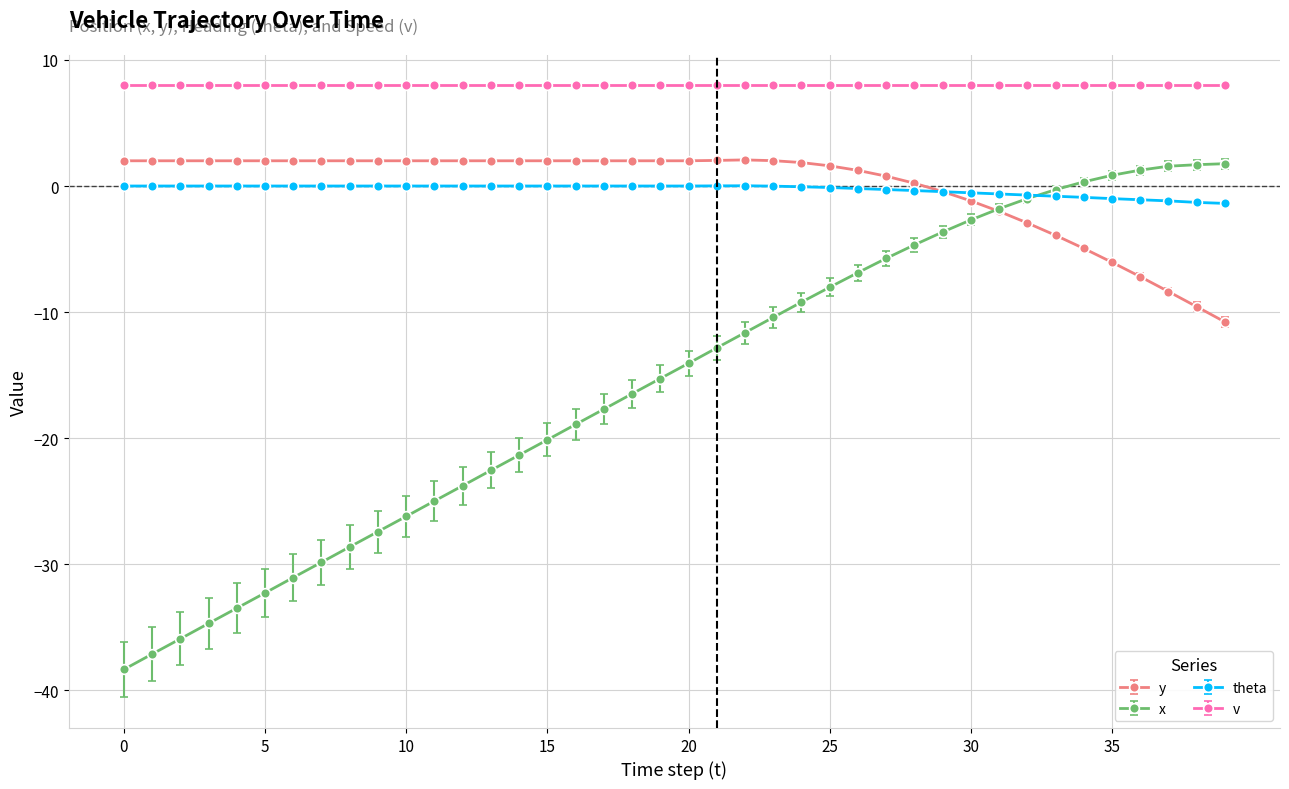

What is the minimum value for y?

-10.8